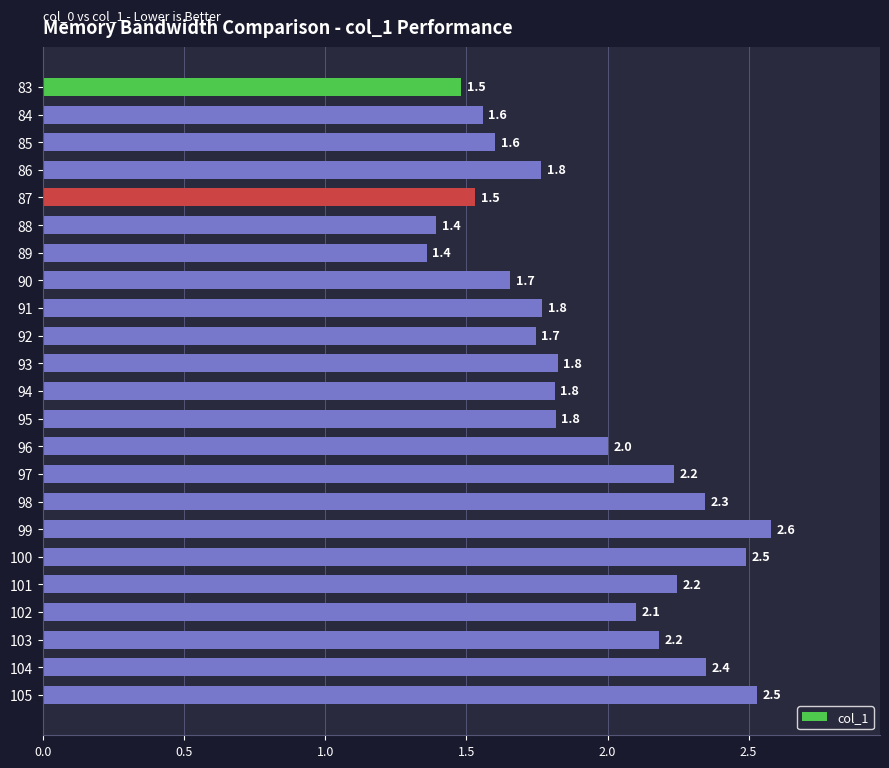

Which category has the lowest value across all series?

89